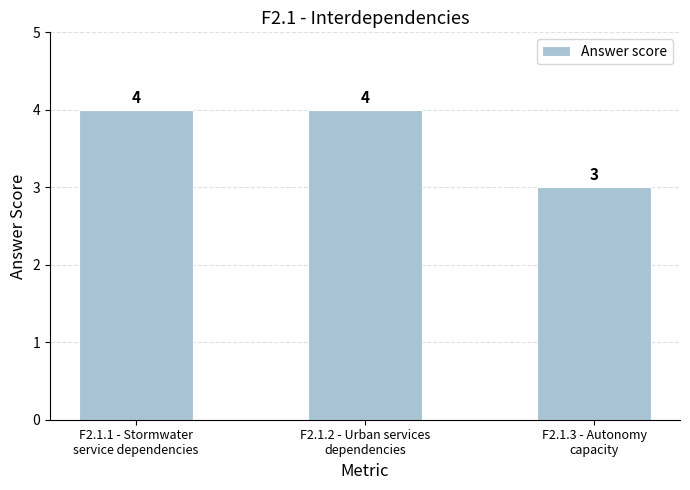

Are the bars horizontal?

No